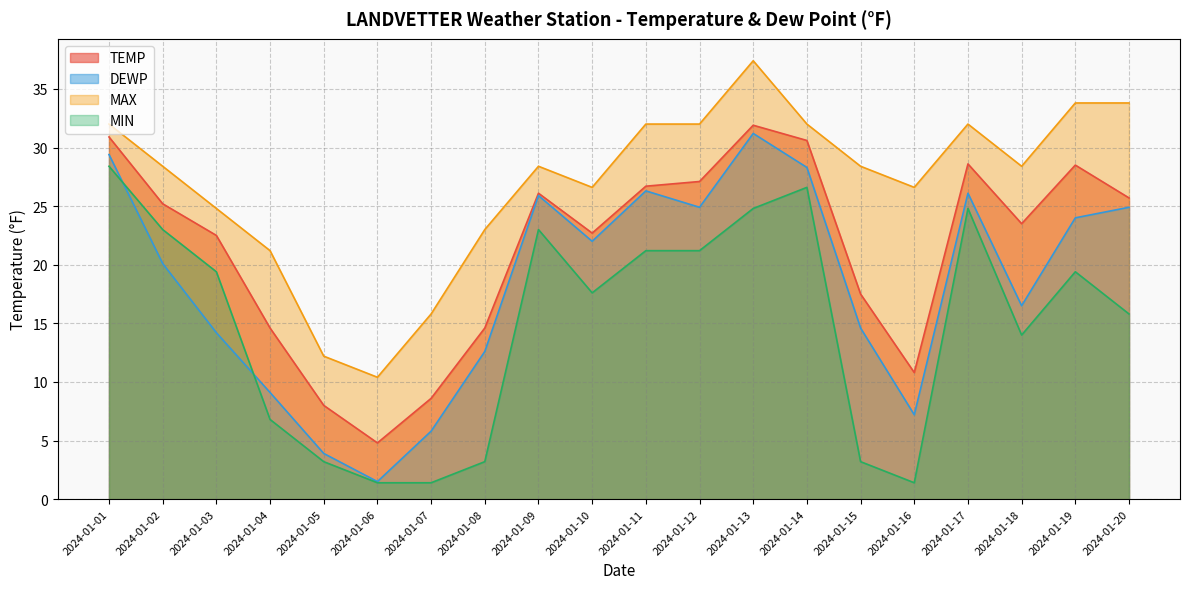

Rank the series by their average value, from highest to lowest.

MAX, TEMP, DEWP, MIN